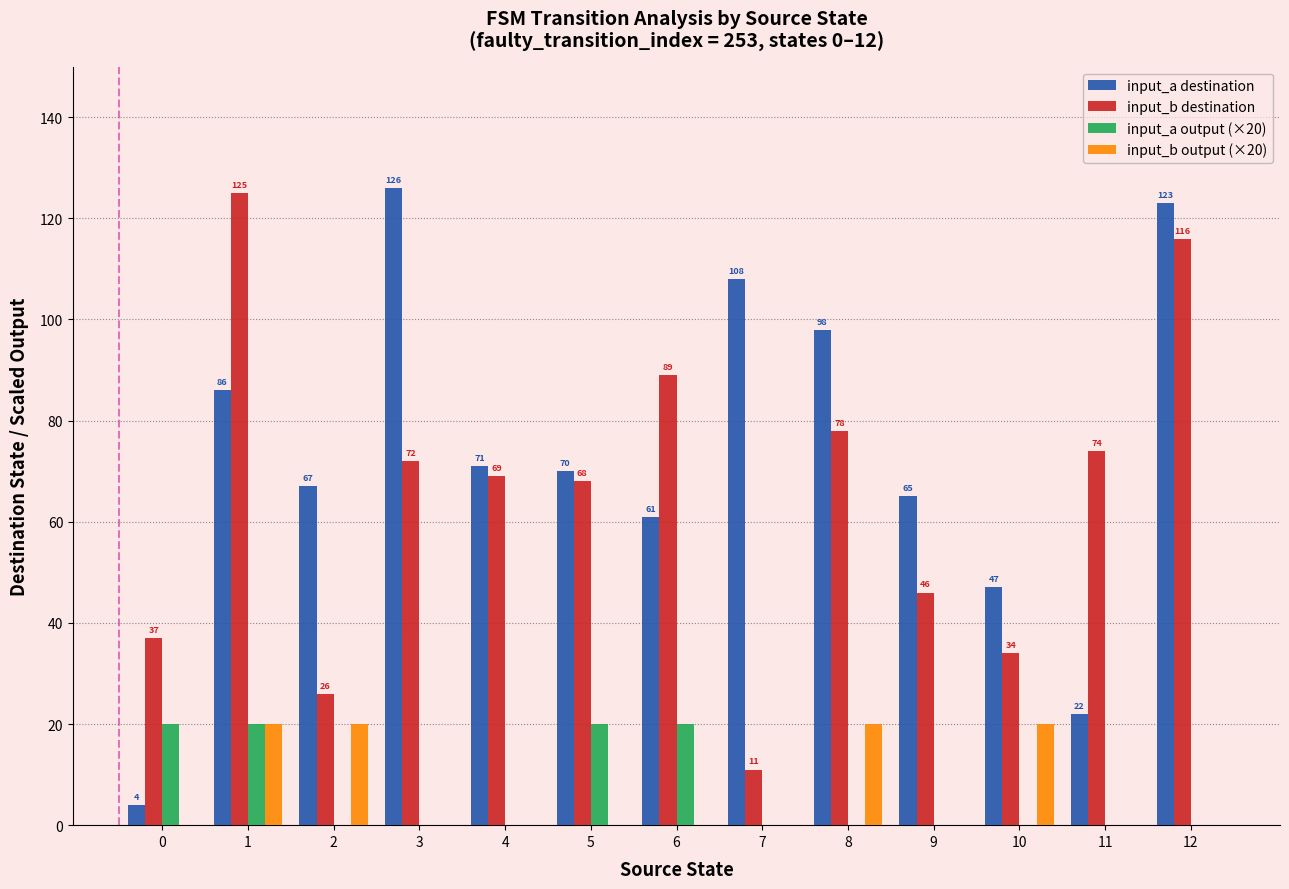

At which label does input_a destination reach its peak?

3